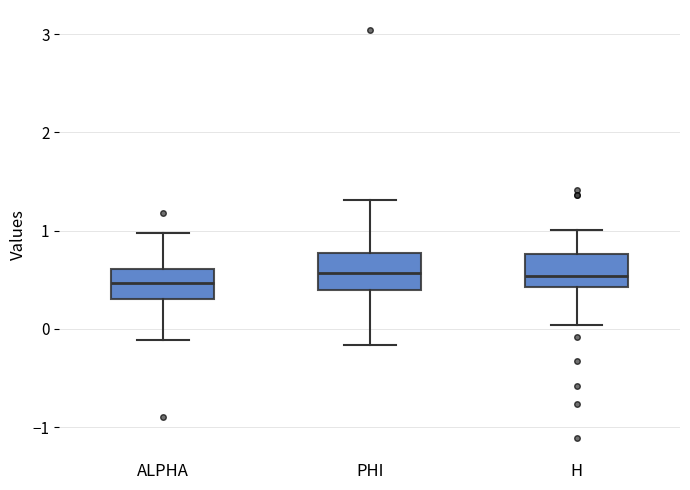

Reading left to right, transcribe this box plot: for each box, give where its median line is, the range the box spans, and where its two whiskers end, as read against the y-axis. The values are not printed on the chart, so give them approximately, as read against the axis.

ALPHA: median 0.5, box 0.3 to 0.6, whiskers -0.1 to 1.0
PHI: median 0.6, box 0.4 to 0.8, whiskers -0.2 to 1.3
H: median 0.5, box 0.4 to 0.8, whiskers 0.0 to 1.0